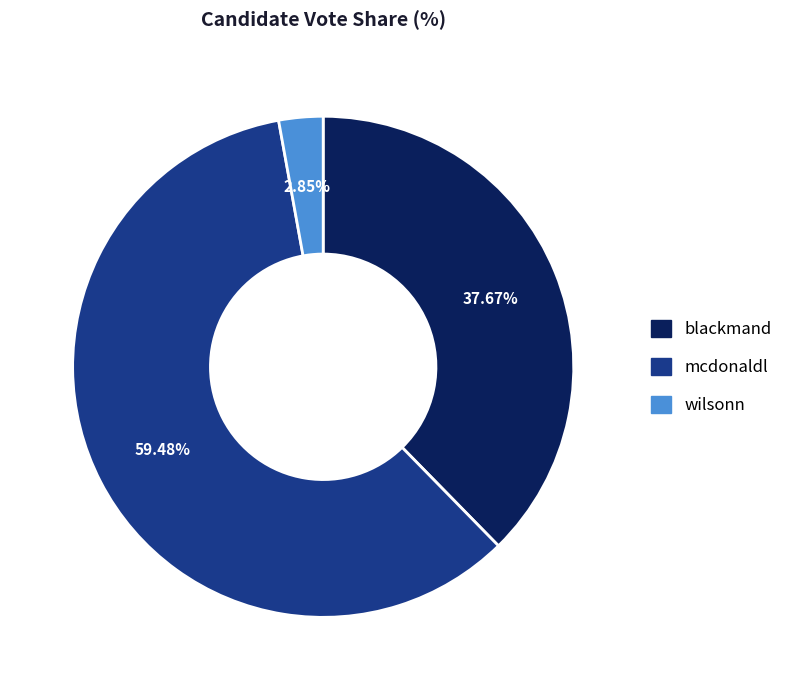

How many slices are in this pie chart?

3